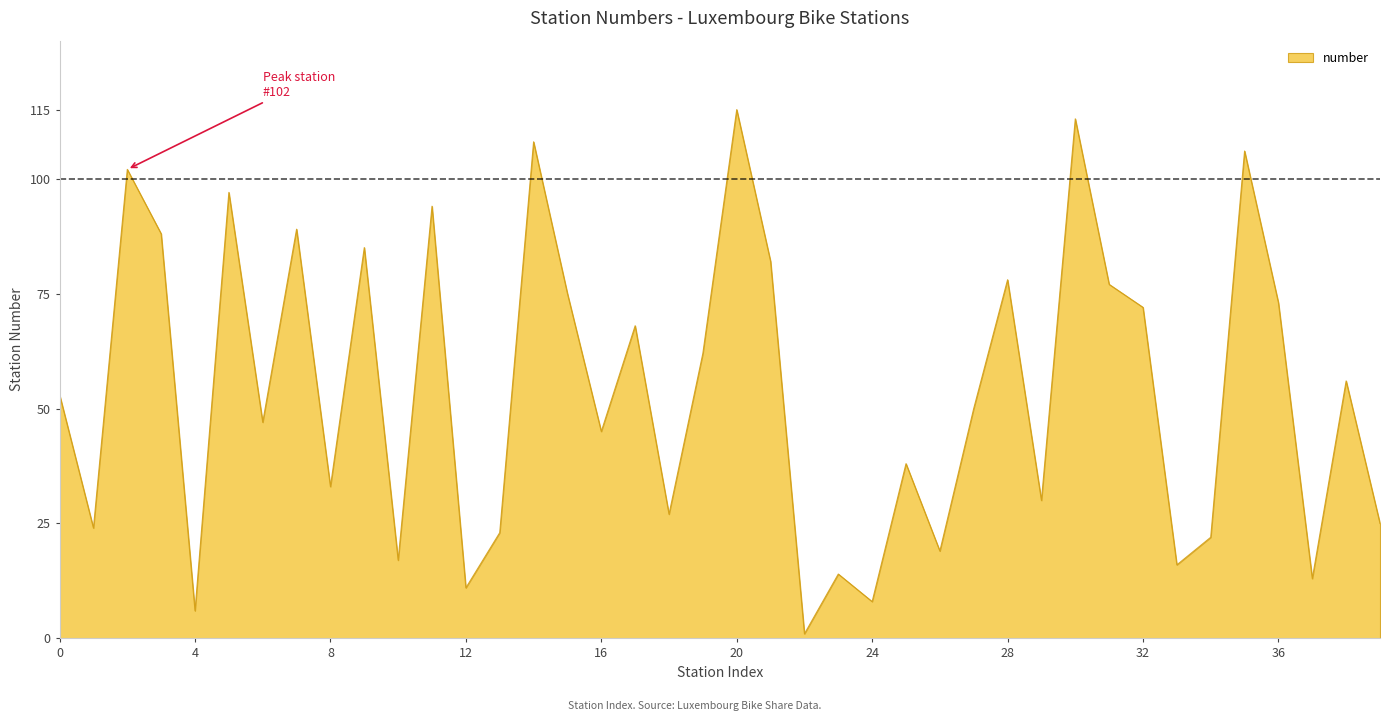

What is the difference between the maximum and minimum values?

114